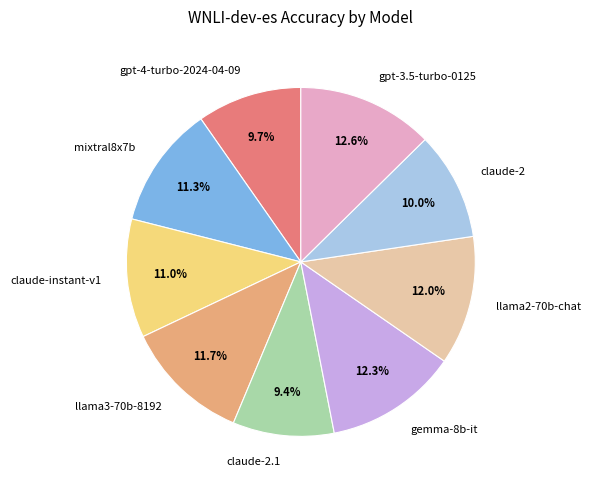

To the nearest percent, what is the difference between the largest and smallest slice percentages?

3%